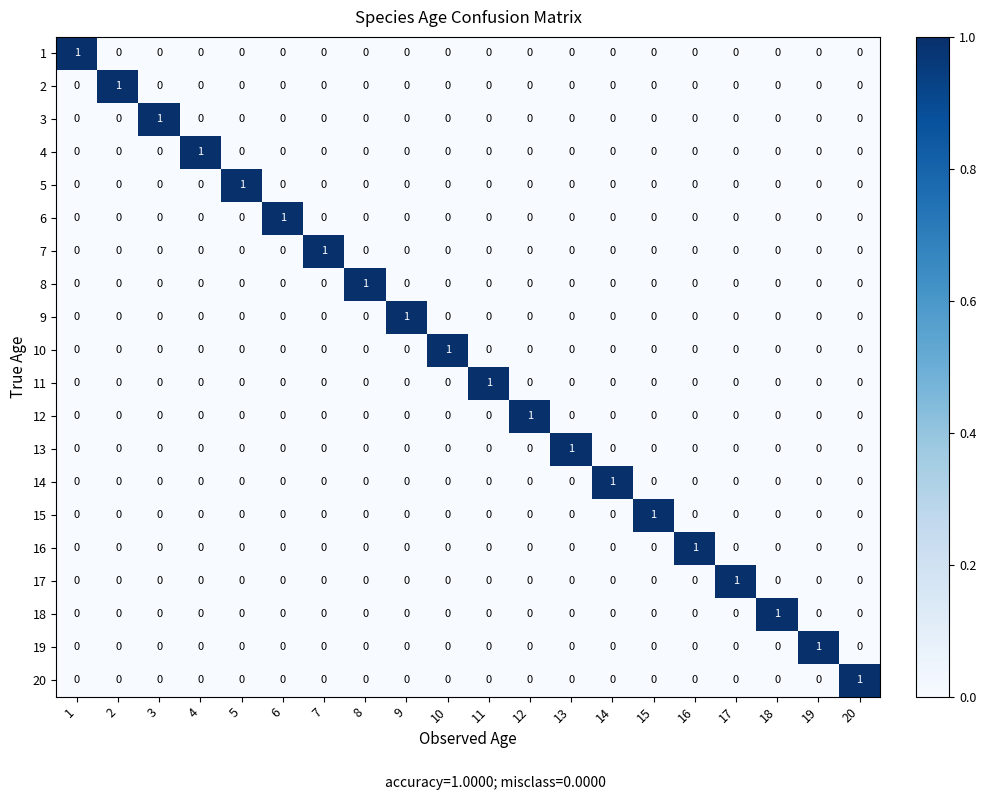

At how many categories does at least one series exceed 0?

20